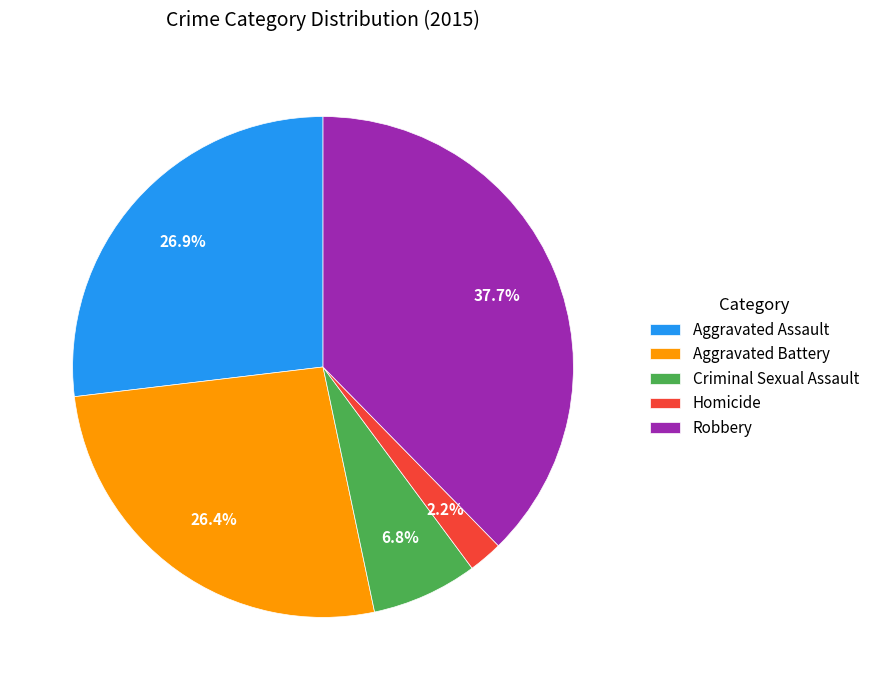

Is there any slice that represents more than half of the pie?

No